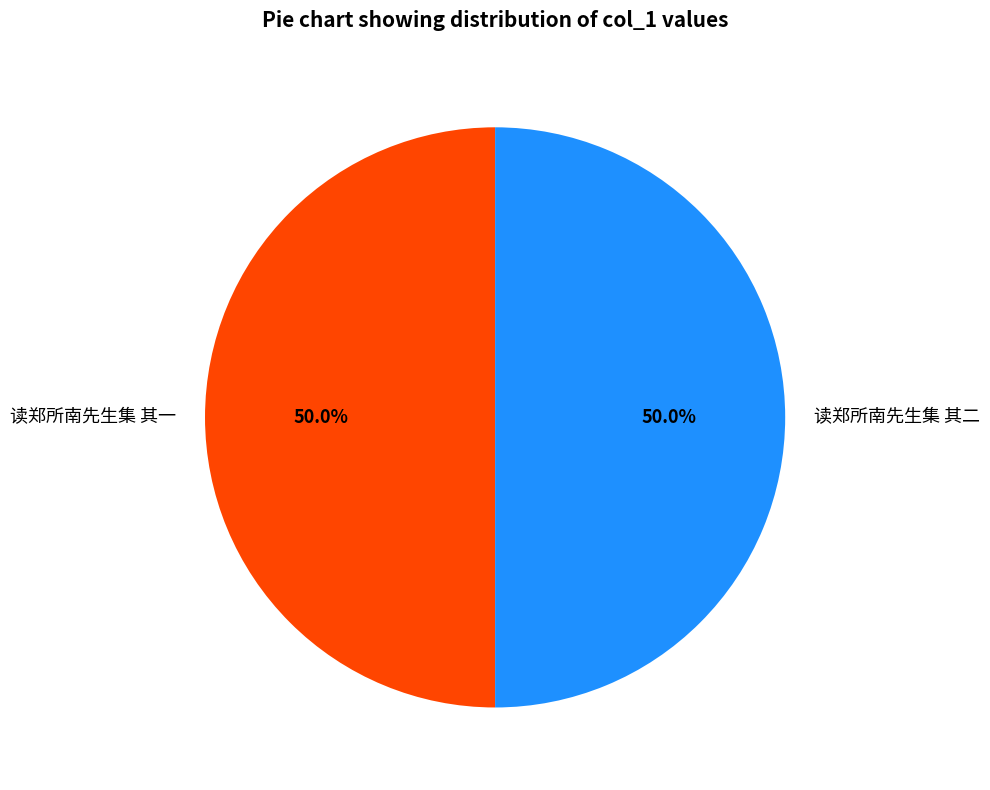

To the nearest percent, what portion does 读郑所南先生集 其一 represent?

50%